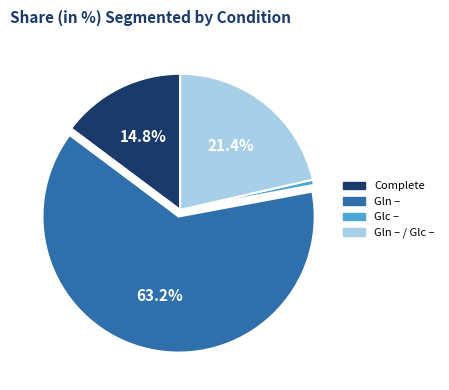

Is there any slice that represents more than half of the pie?

Yes